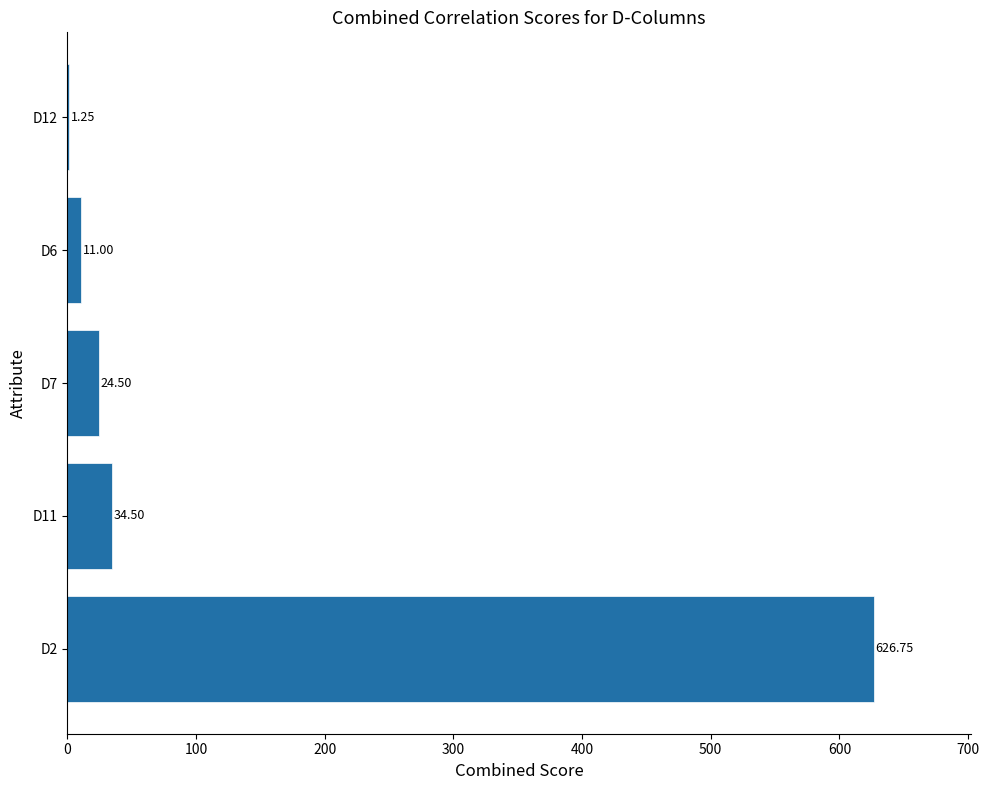

Between D12 and D6, which is larger?

D6